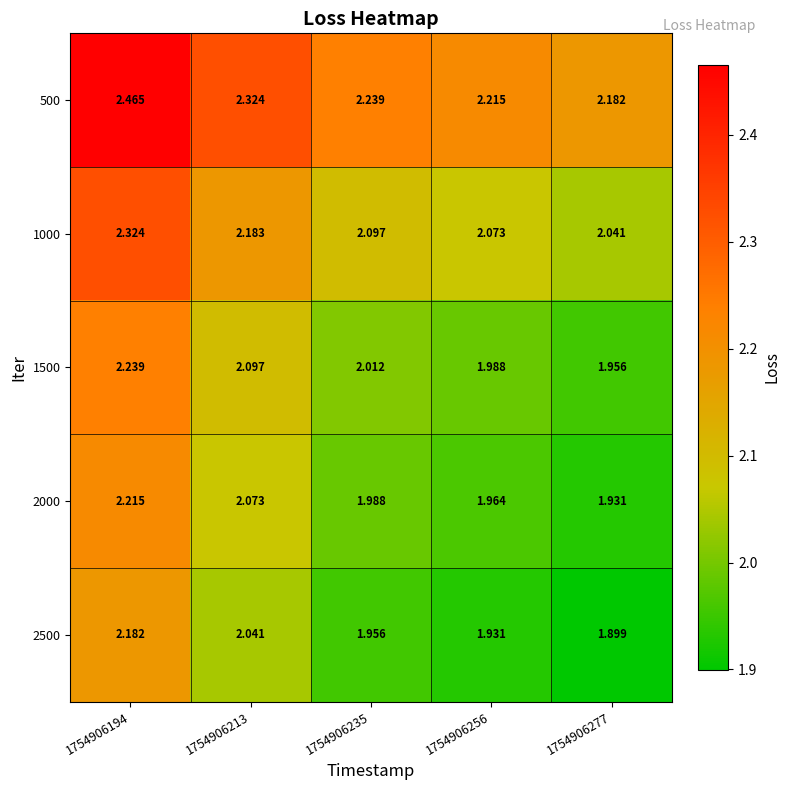

At 1754906194, list the series in order from largest to smallest.

500, 1000, 1500, 2000, 2500